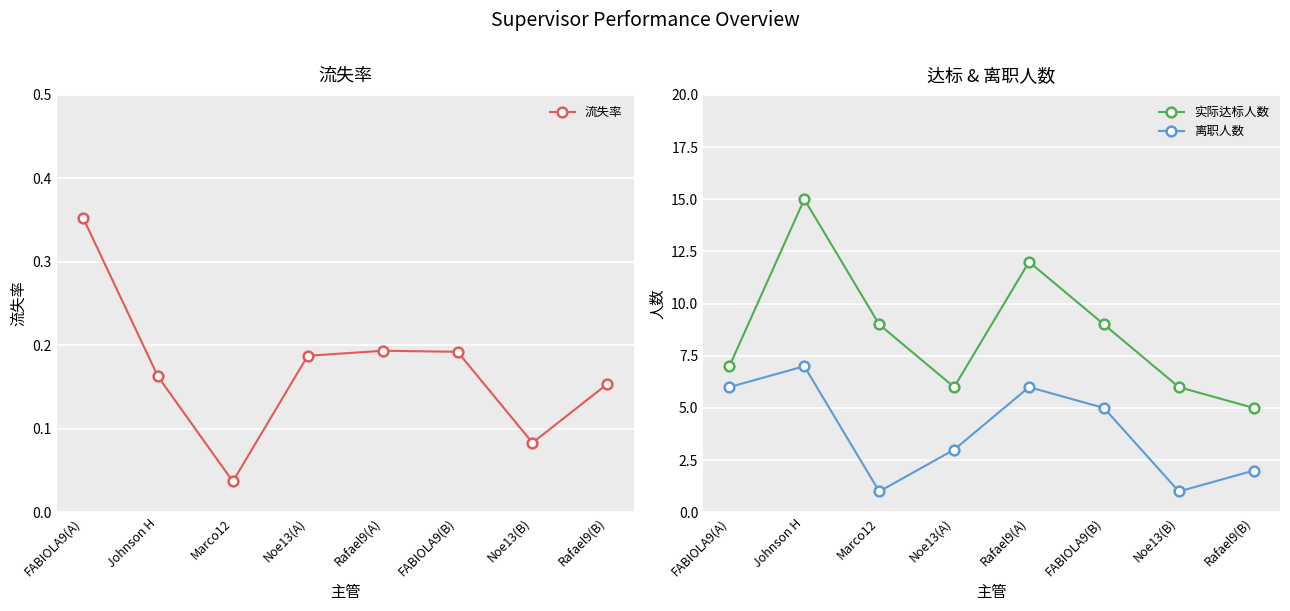

Which series has the widest spread of values?

实际达标人数